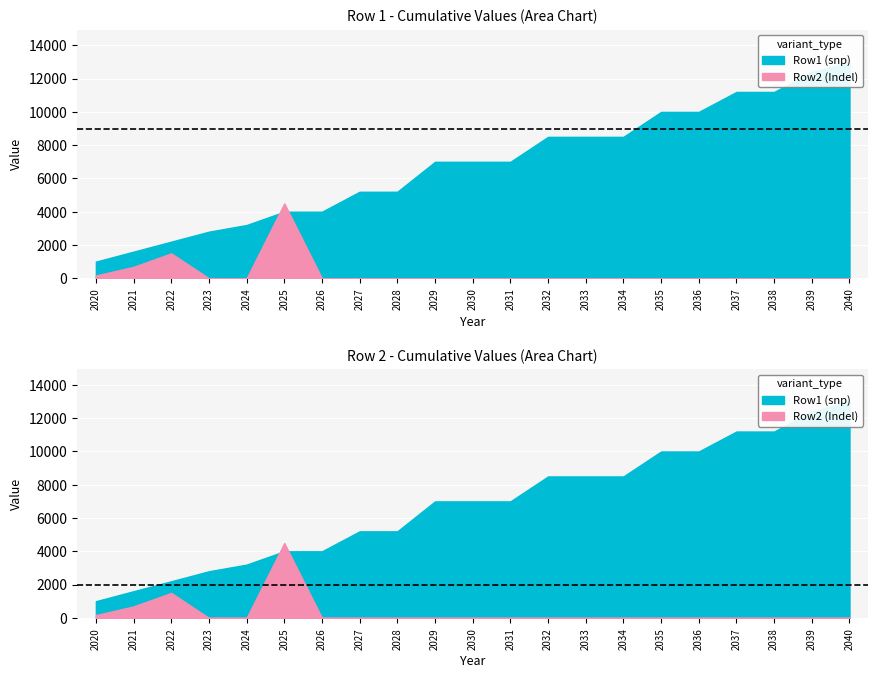

Rank the categories by Row2 value from highest to lowest.

2025, 2022, 2021, 2020, 2023, 2024, 2026, 2027, 2028, 2029, 2030, 2031, 2032, 2033, 2034, 2035, 2036, 2037, 2038, 2039, 2040